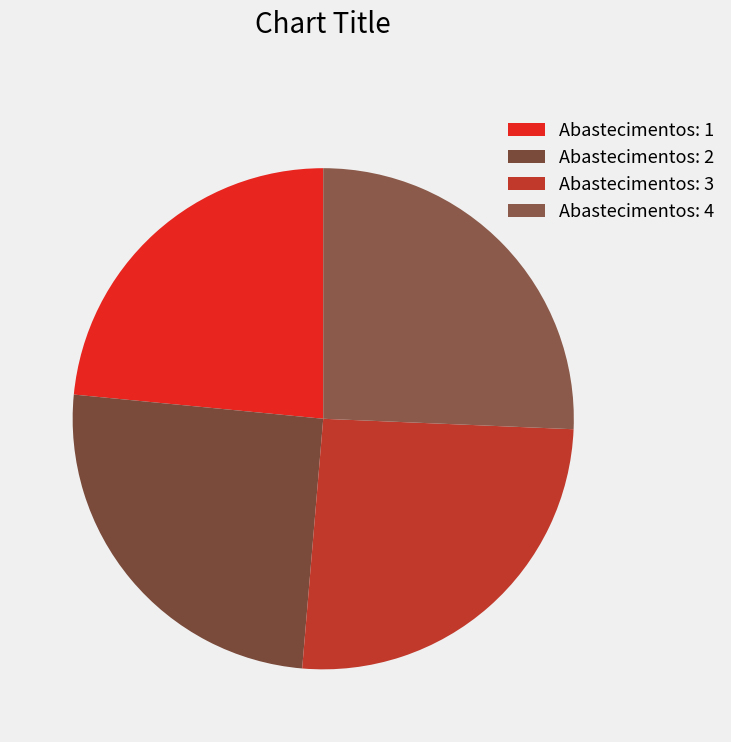

How many slices are in this pie chart?

4